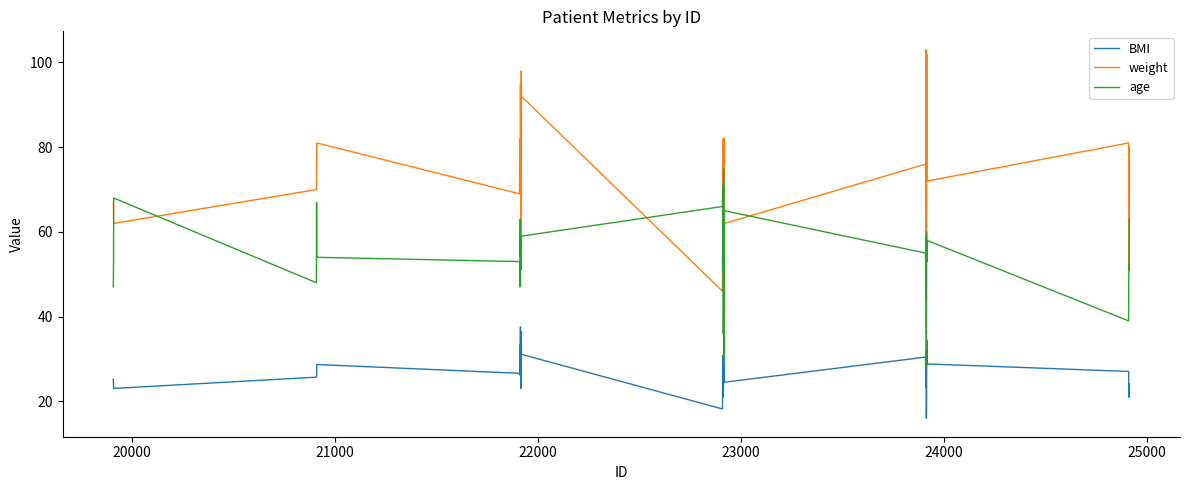

Which series has the largest range (max minus min)?

weight